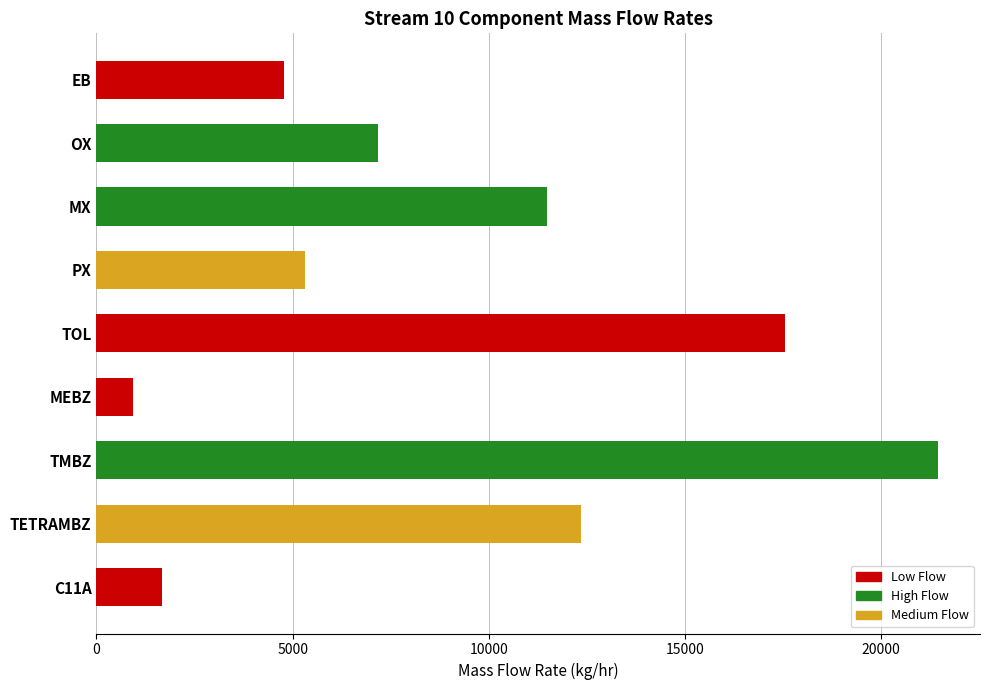

Are the bars grouped side by side (vs. stacked)?

No